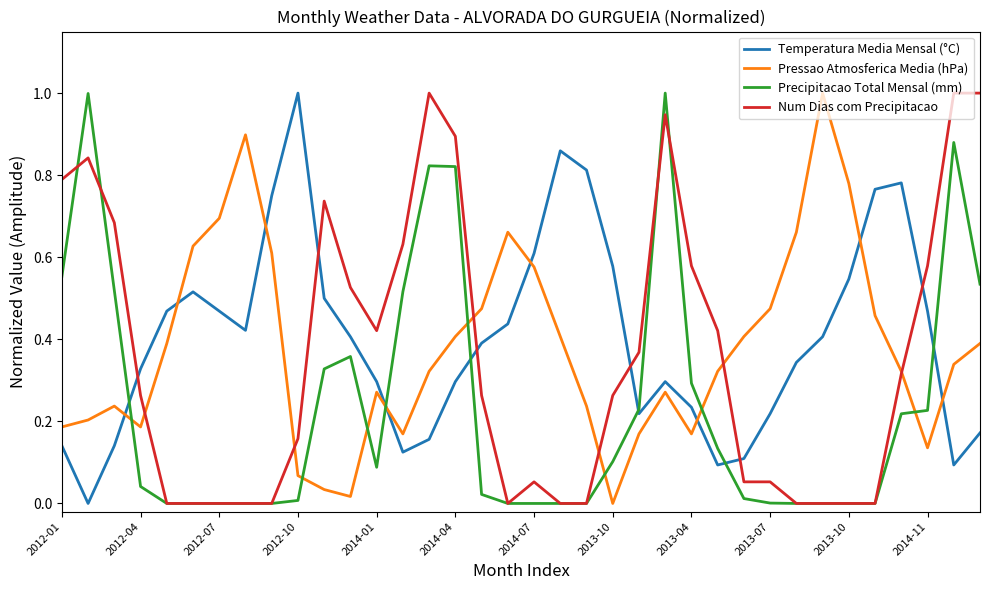

What is the difference between the second highest and minimum values in the Num Dias com Precipitacao series?

1.0